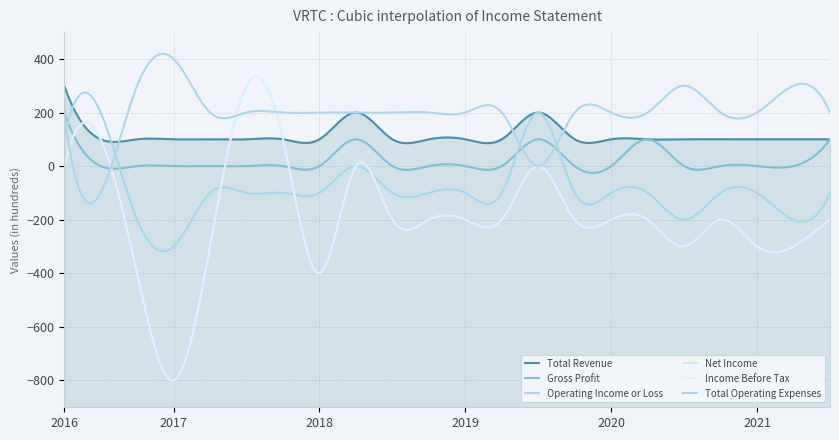

What is the sum of all Gross Profit values?

600